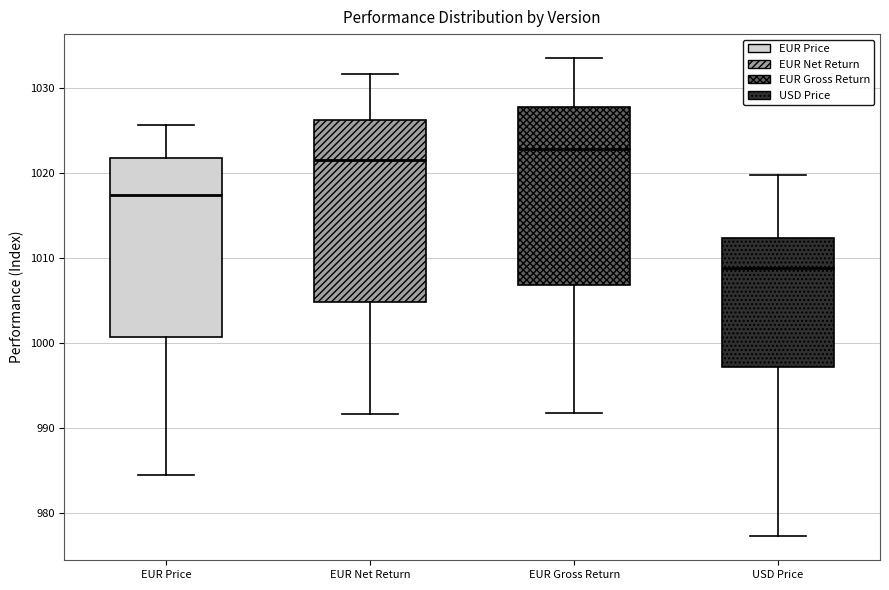

Reading left to right, transcribe this box plot: for each box, give where its median line is, the range the box spans, and where its two whiskers end, as read against the y-axis. The values are not printed on the chart, so give them approximately, as read against the axis.

EUR Price: median 1017, box 1001 to 1022, whiskers 985 to 1026
EUR Net Return: median 1021, box 1005 to 1026, whiskers 992 to 1032
EUR Gross Return: median 1023, box 1007 to 1028, whiskers 992 to 1033
USD Price: median 1009, box 997 to 1012, whiskers 977 to 1020